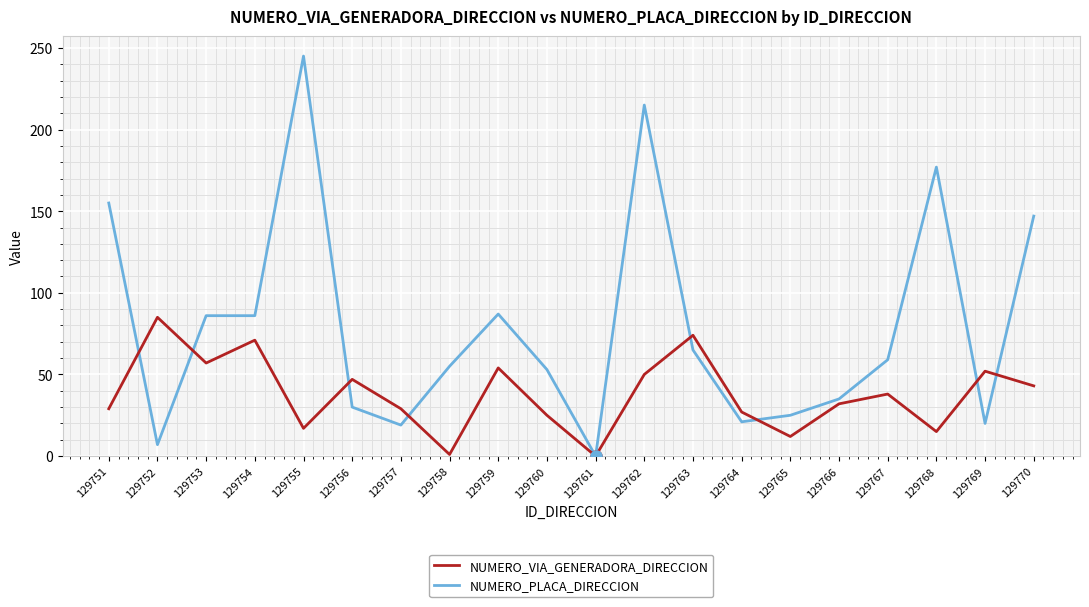

At which label does NUMERO_PLACA_DIRECCION reach its peak?

129755